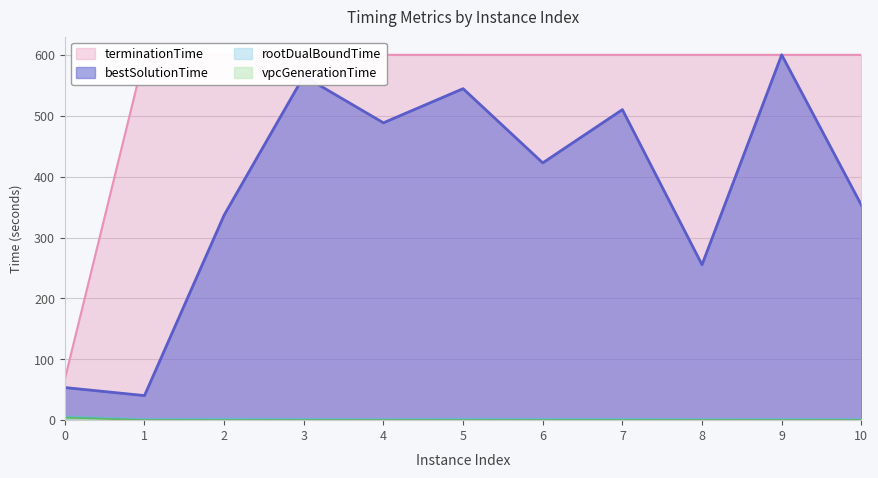

At which label is vpcGenerationTime closest to 2?

9